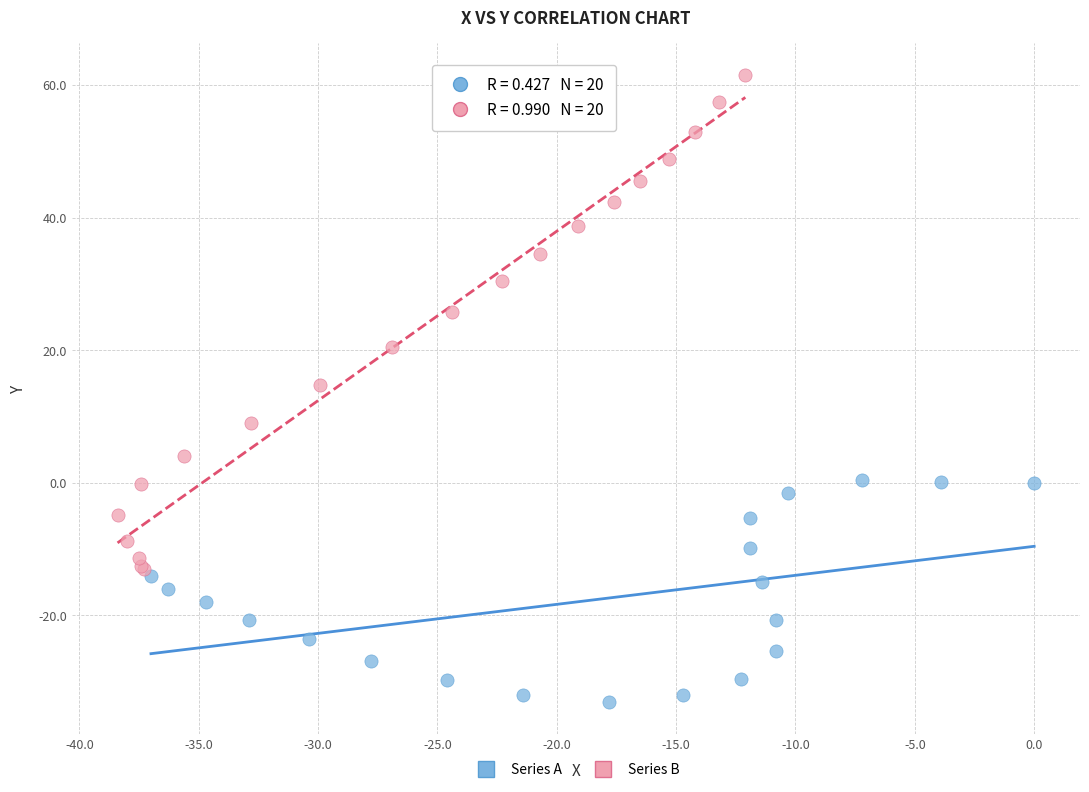

Which series contains the highest Y value?

Series B